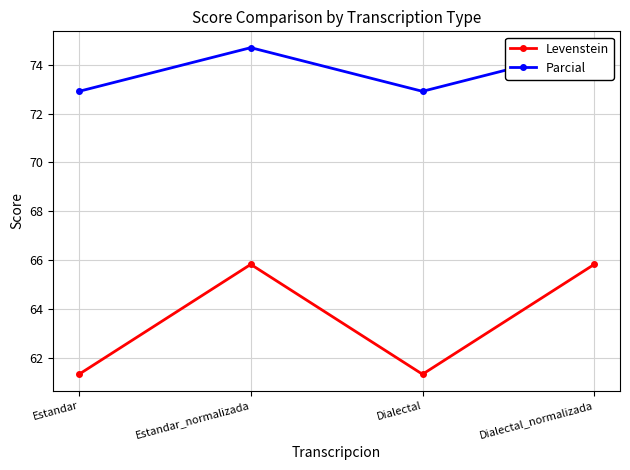

What is the highest value of the Parcial series?

74.7